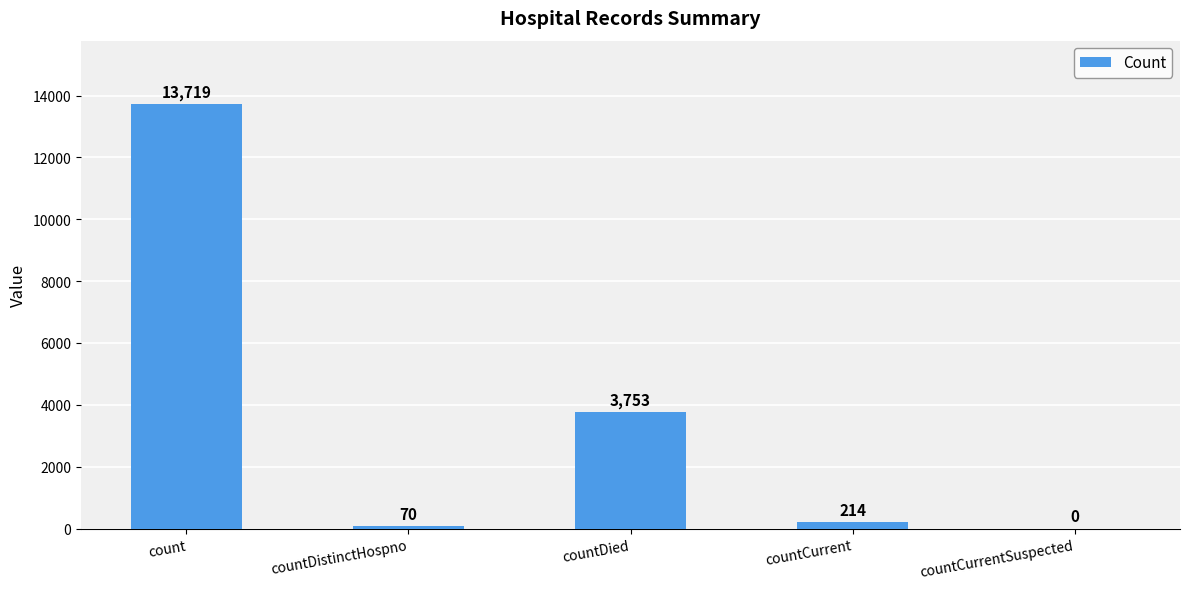

The value at count is 8767. True or false?

False